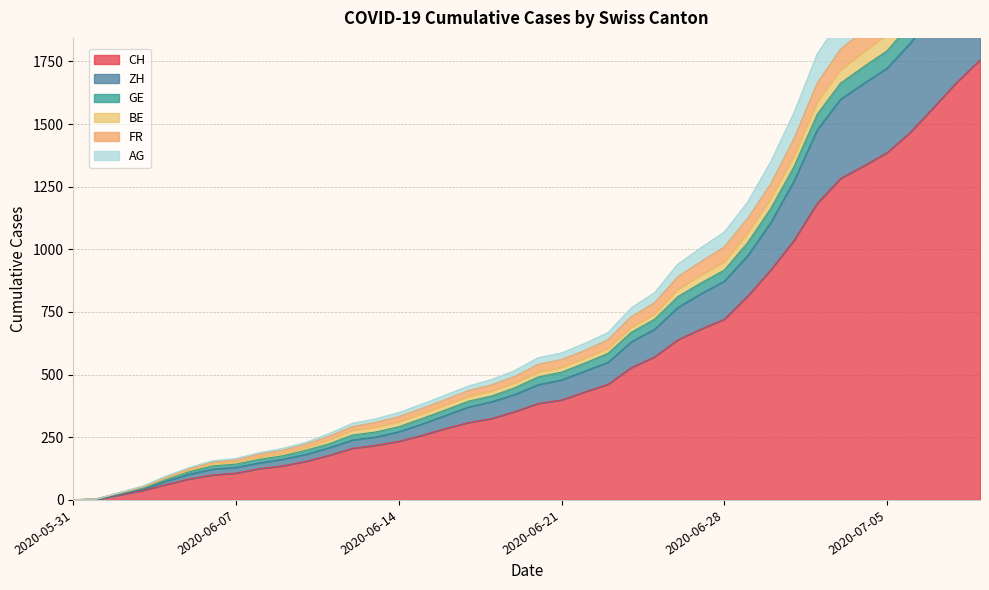

Does the chart display data point markers on the line(s)?

No